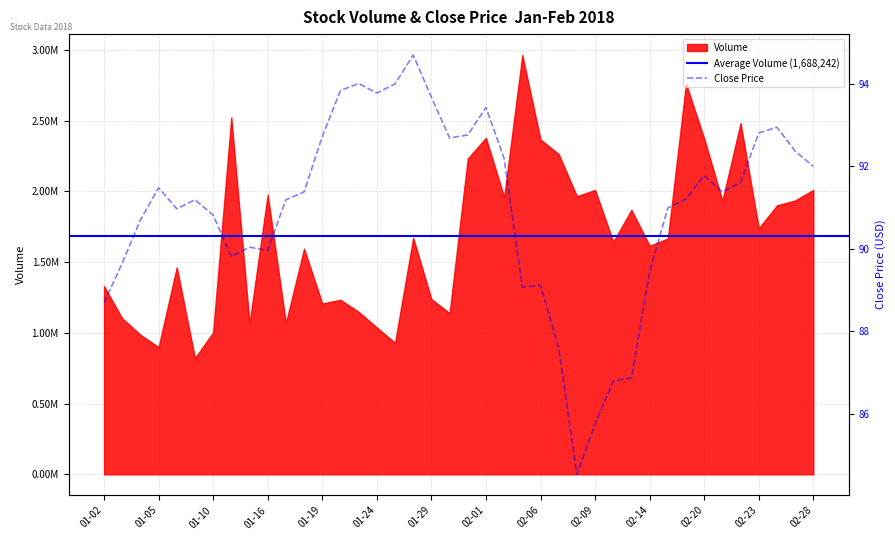

At which label is the value closest to 89?

2018-02-05